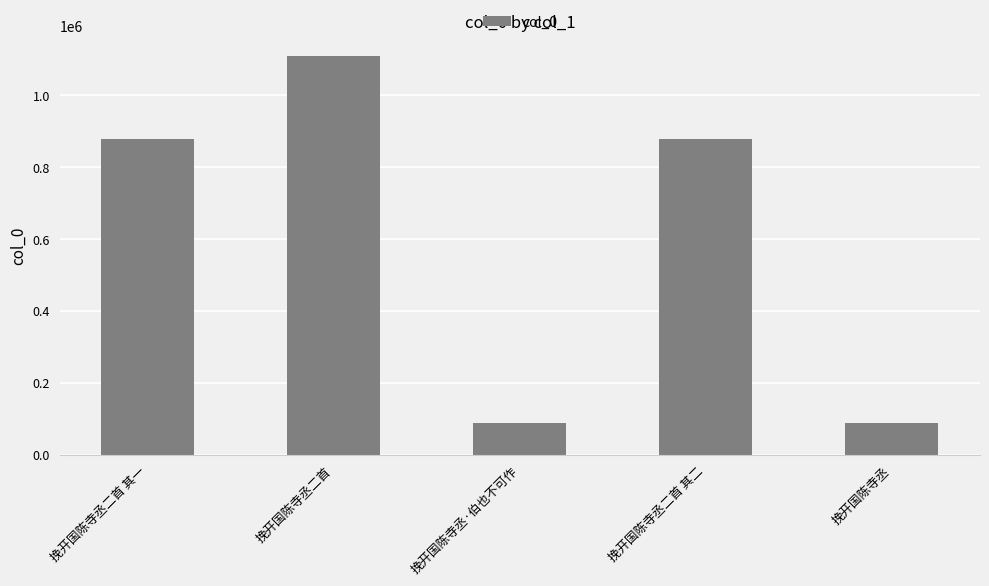

What is the label of the 1st bar from the left?

挽开国陈寺丞二首 其一